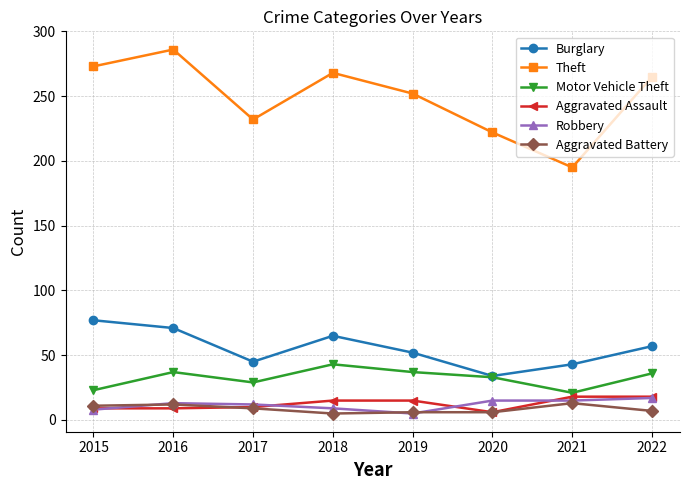

Is it true that Robbery equals 8 at 2015?

True